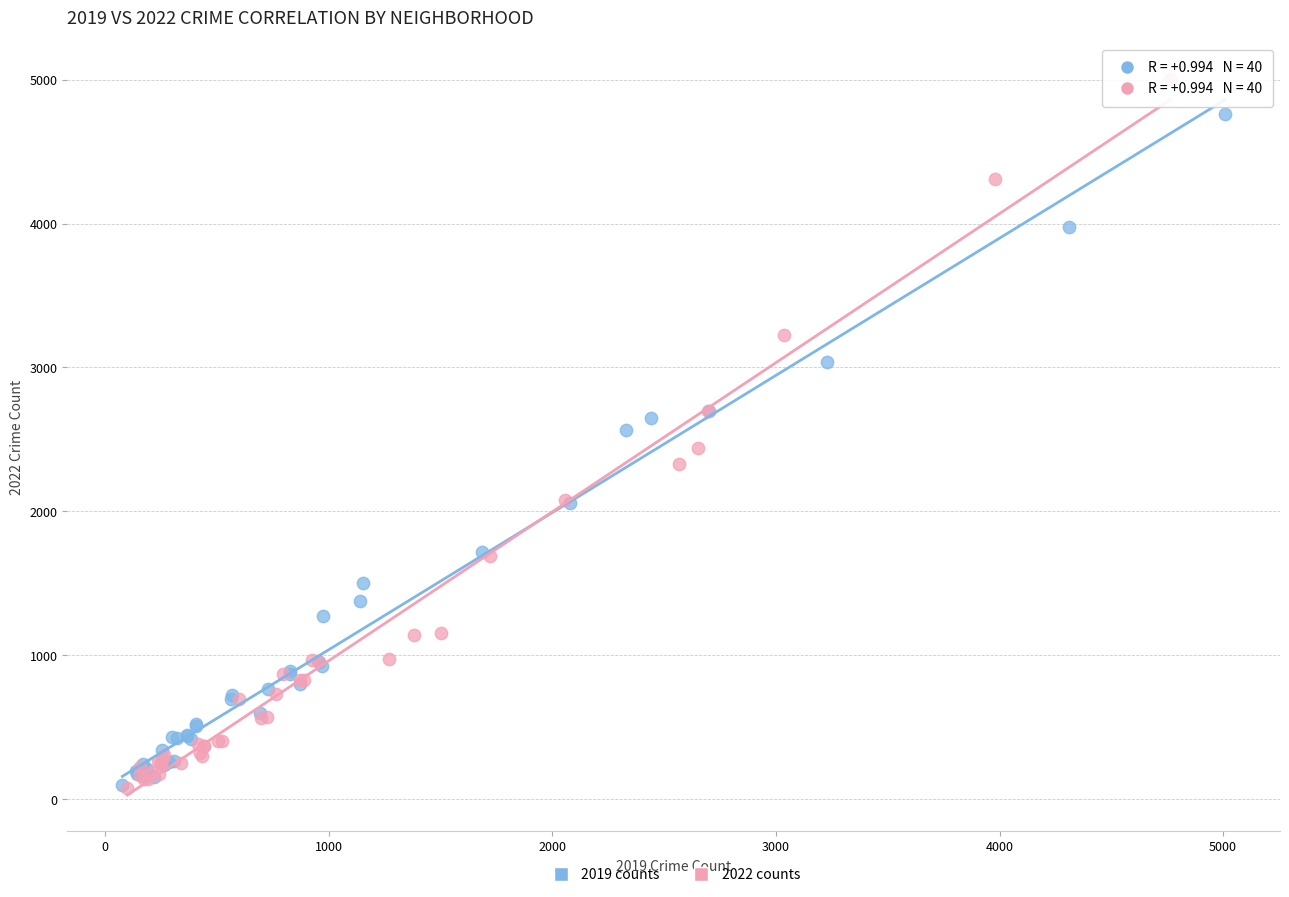

Which series reaches the maximum Y coordinate?

2022 counts